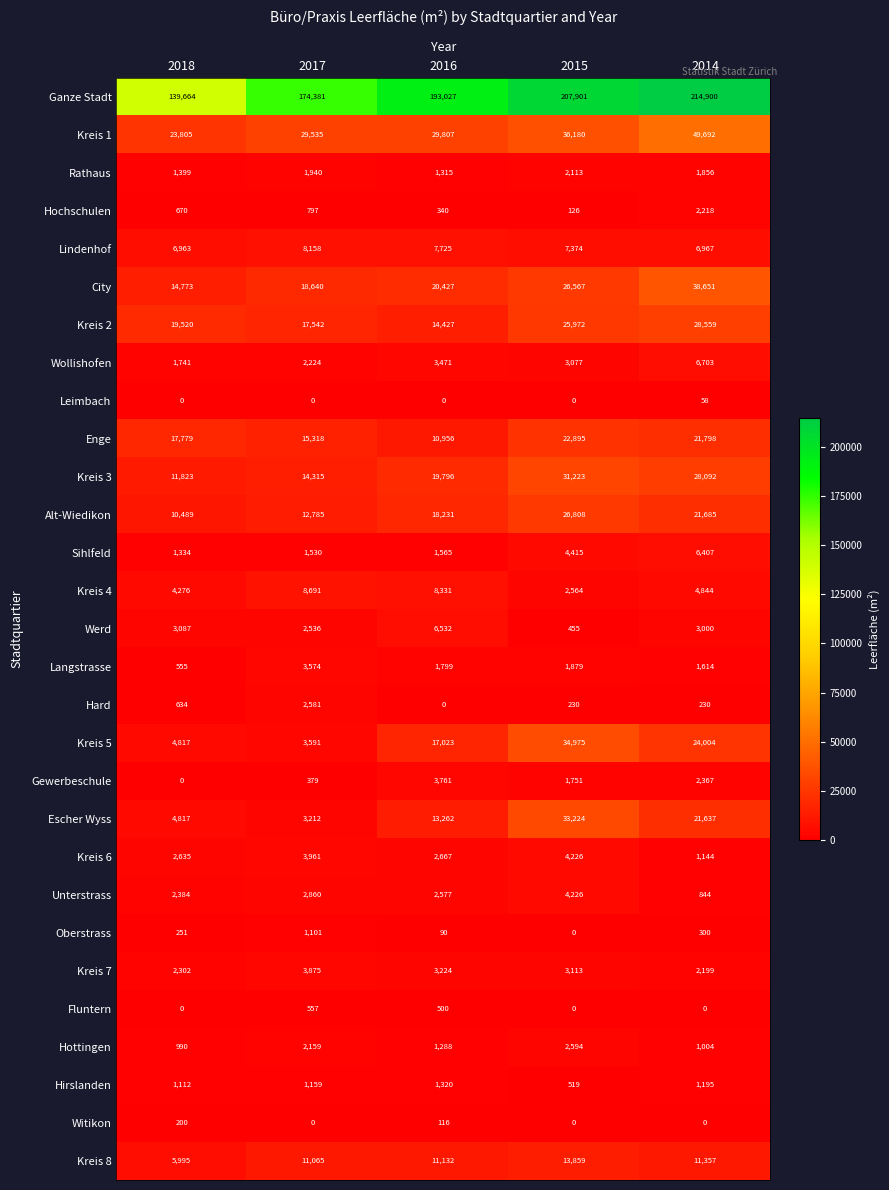

Which series has the largest range (max minus min)?

Ganze Stadt